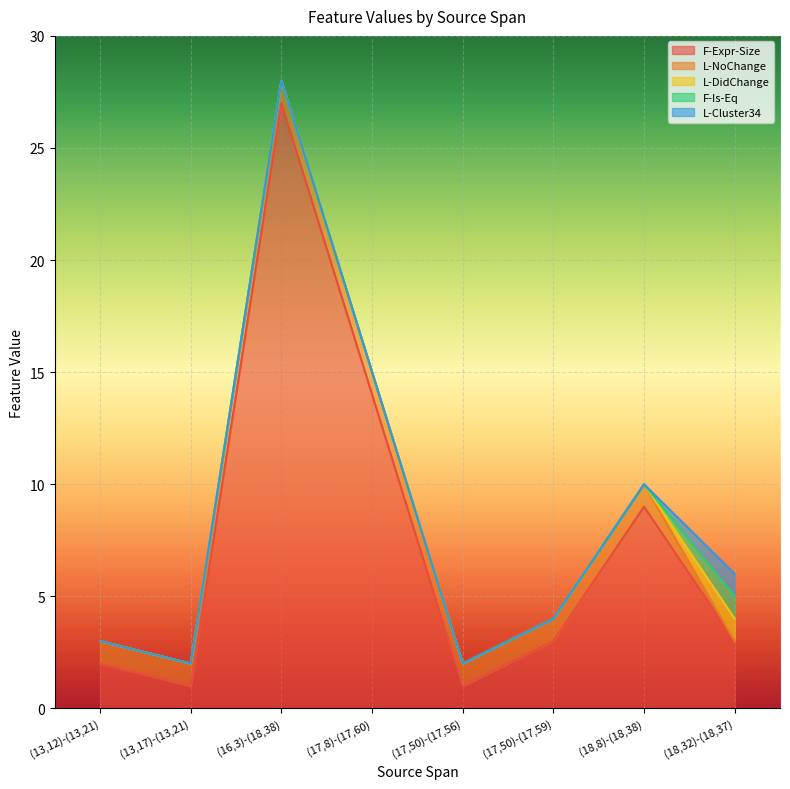

True or false: L-NoChange and L-DidChange intersect in this chart.

True